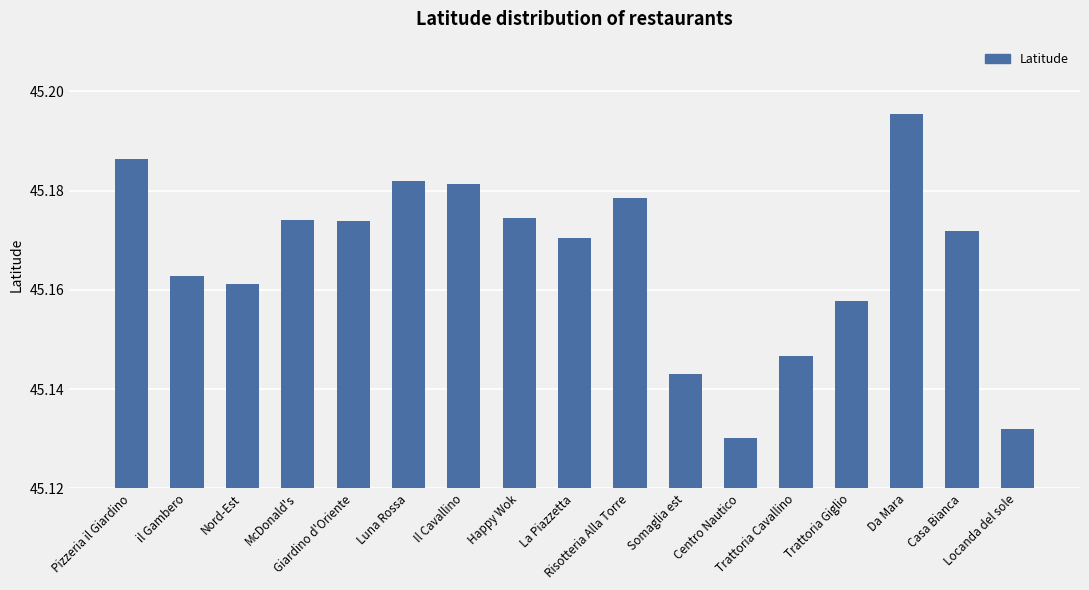

Count the values in the range 45 to 46.

17